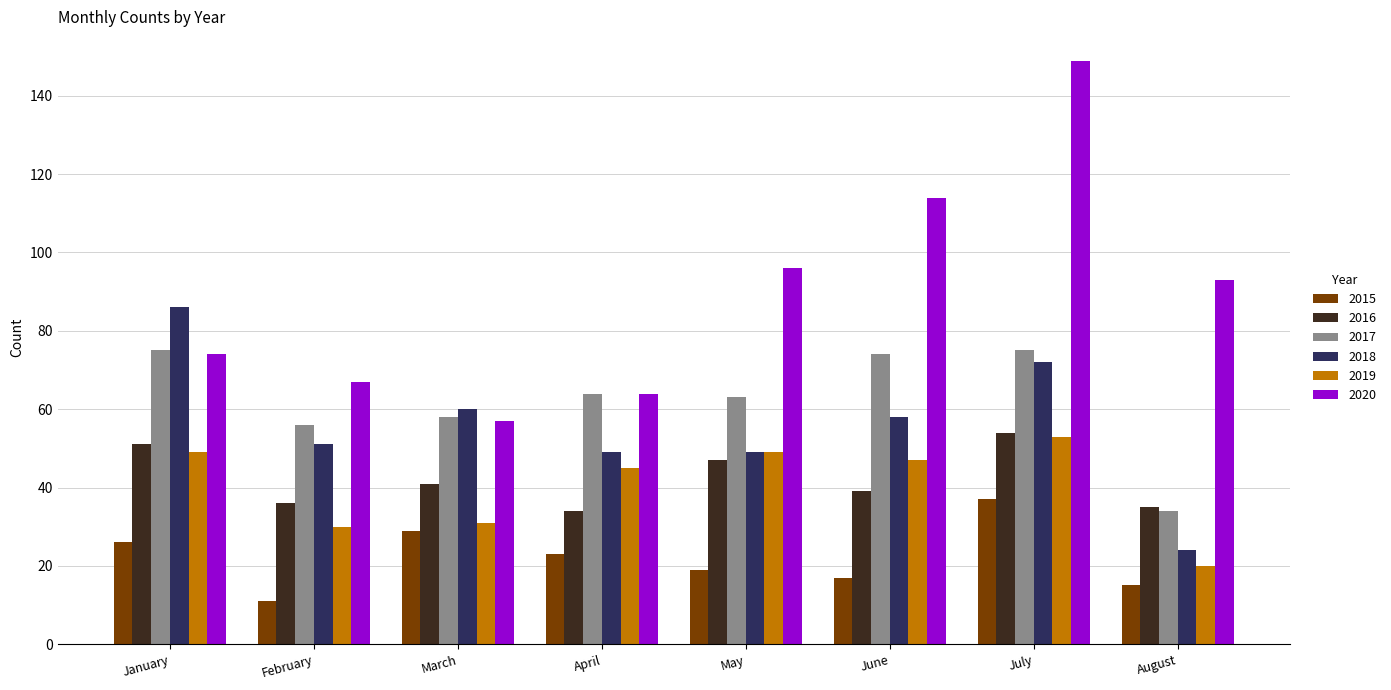

Where does the 2017 series first go above 64?

January